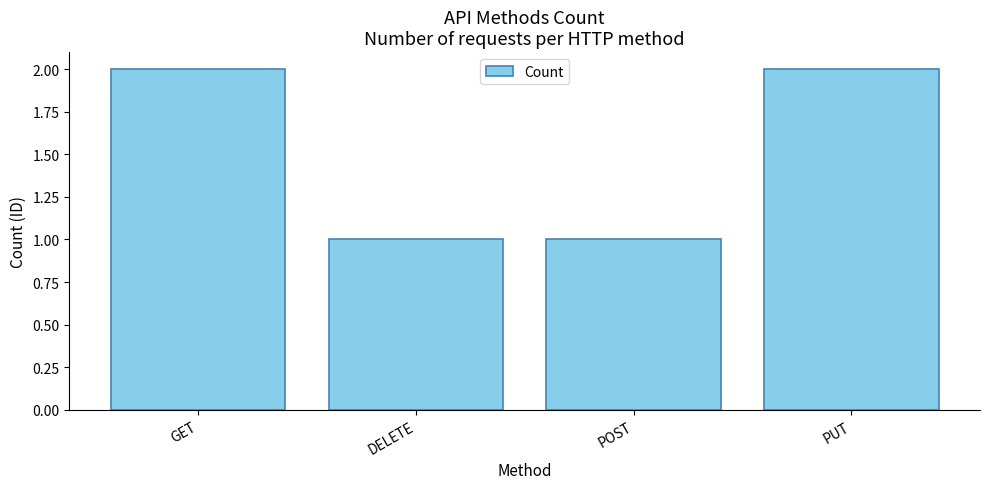

Is it true that the value at GET is 1?

False